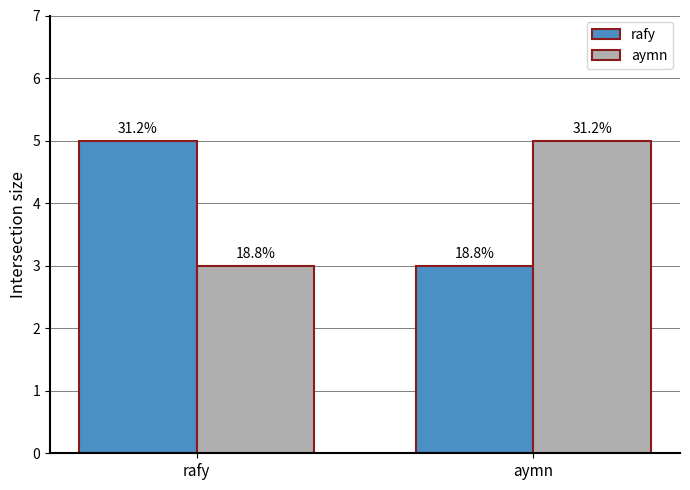

How many bars are there in each group?

2